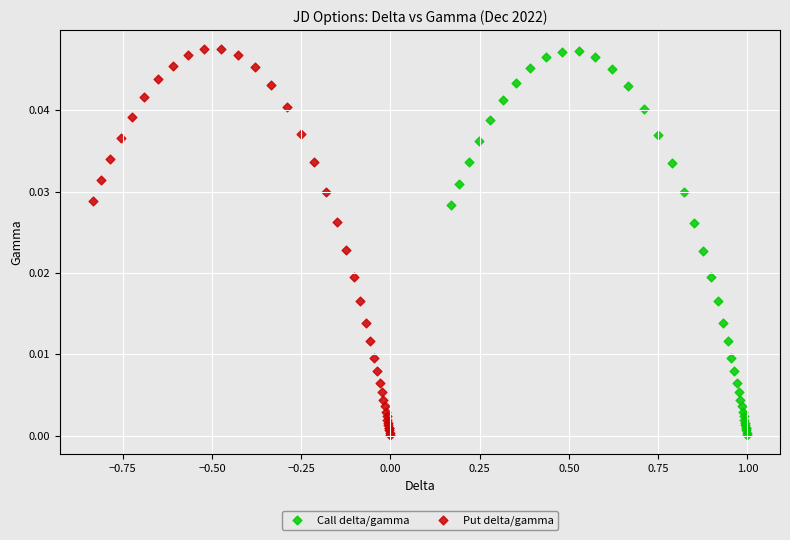

Which series has the largest Y range (max minus min)?

Put delta/gamma